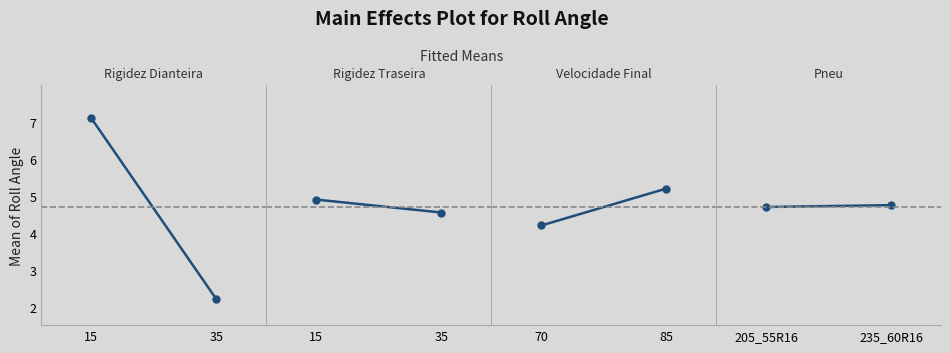

Rank the series by their maximum value, from lowest to highest.

panel_3, panel_1, panel_2, panel_0